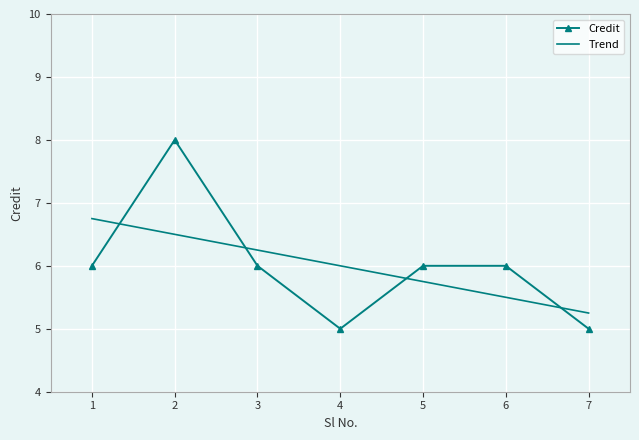

At which label is the value closest to 6?

1